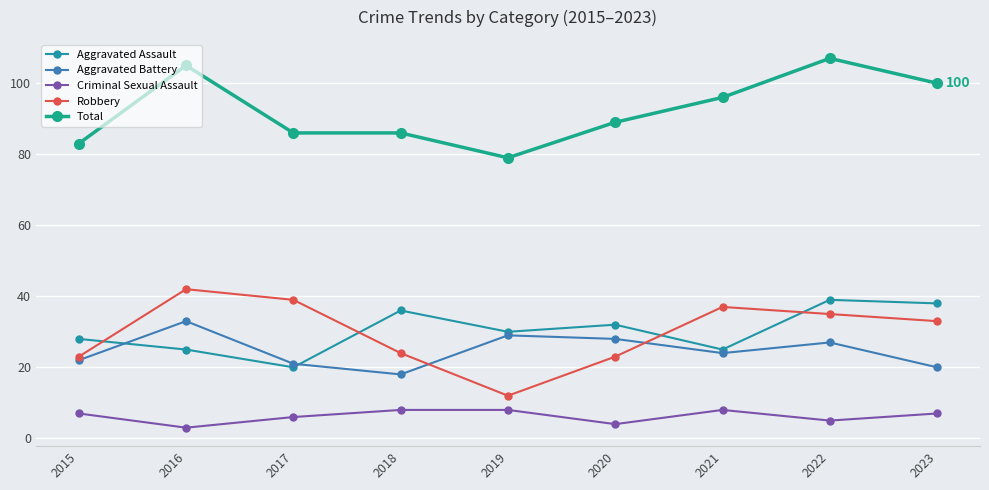

What is the total value across all series at 2023?

198